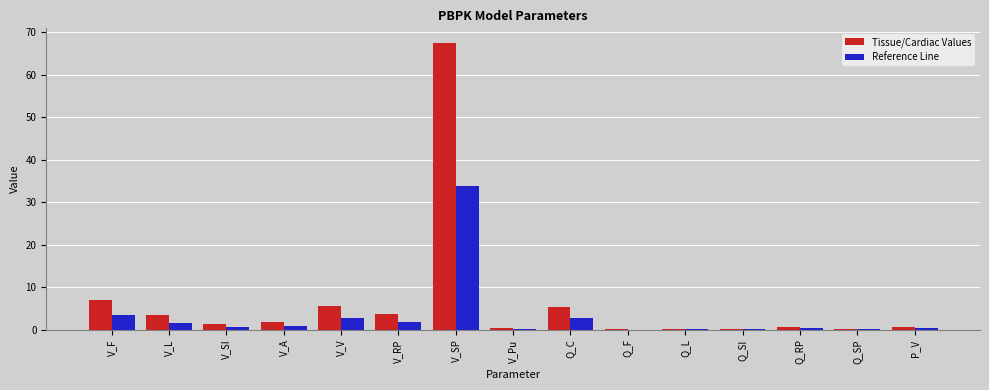

True or false: Tissue/Cardiac Values has a value of 1.7 at Q_C.

False